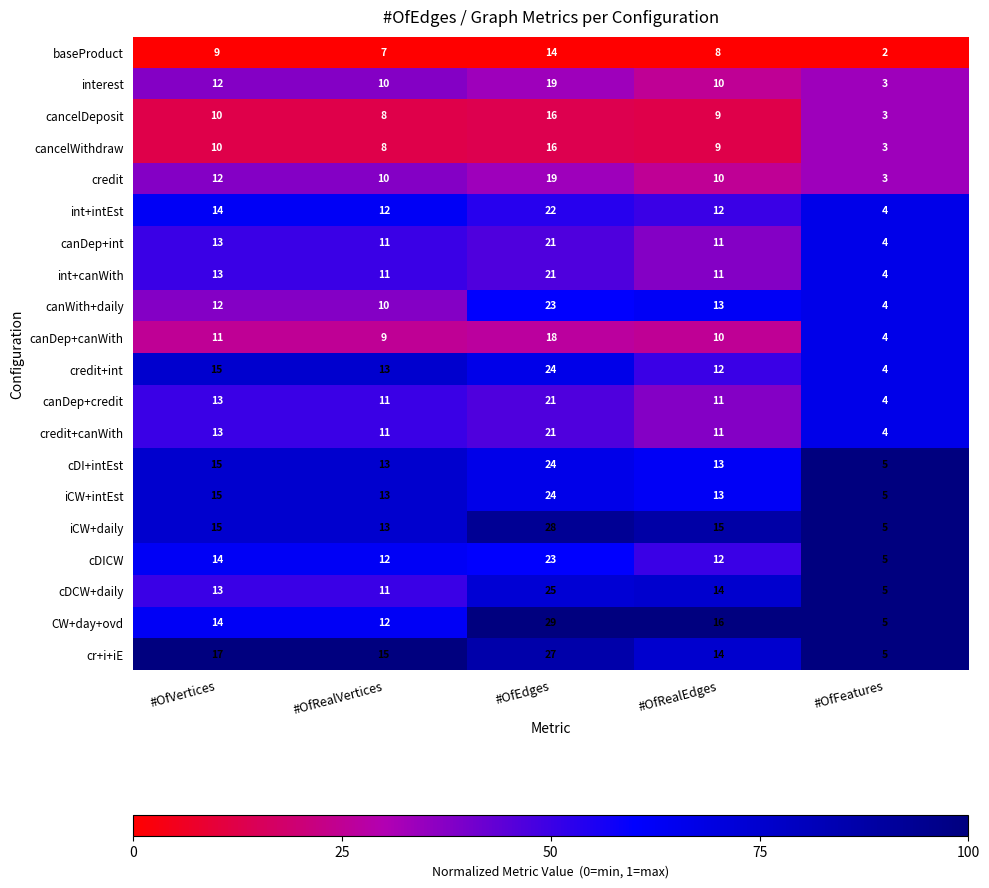

At which category does the chart reach its peak across all series?

#OfEdges